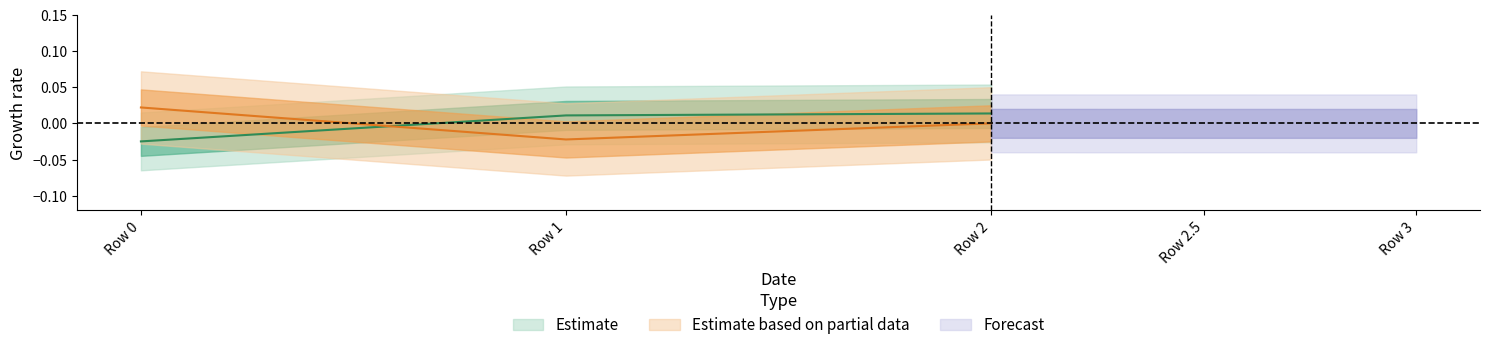

At how many categories does at least one series exceed 0?

3